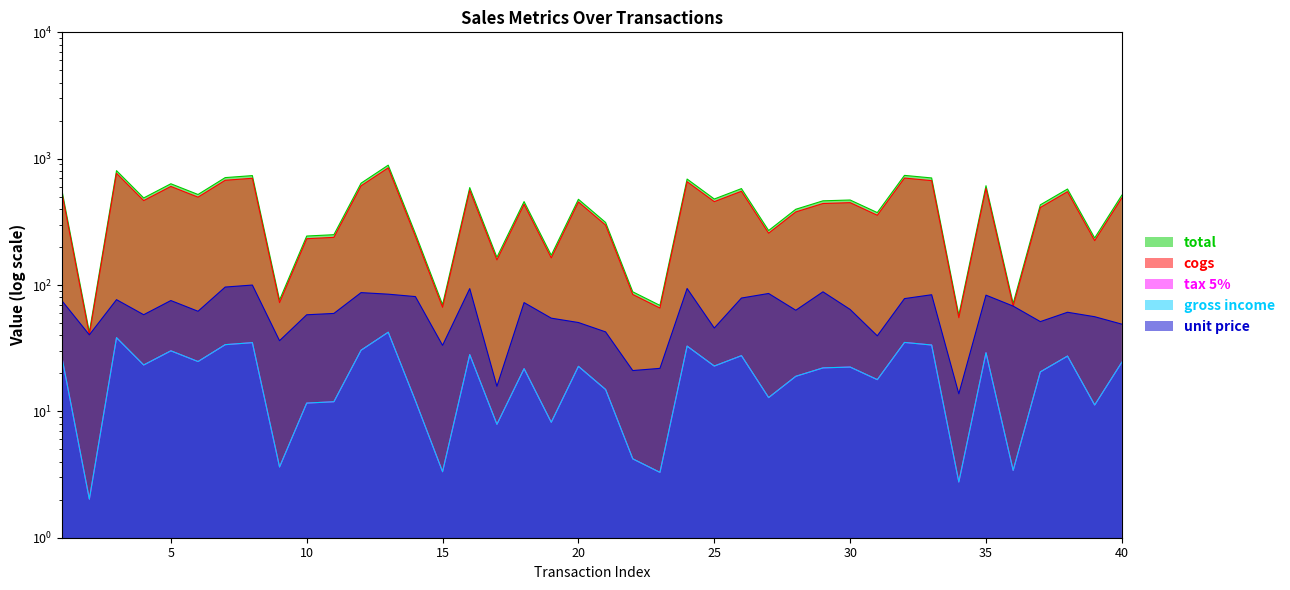

Reading left to right, list all the values displayed in this chart.

total: 1=549.0	2=42.4	3=804.3	4=489.1	5=633.1	6=520.8	7=708.3	8=734.7	9=76.2	10=244.2	11=250.3	12=640.0	13=888.6	14=255.2	15=70.0	16=590.4	17=165.9	18=457.4	19=172.2	20=477.1	21=312.9	22=88.4	23=69.0	24=690.0	25=479.6	26=579.8	27=270.0	28=397.9	29=463.9	30=471.0	31=374.4	32=737.8	33=703.8	34=57.9	35=611.1	36=71.5	37=431.3	38=575.3	39=235.8	40=514.6
cogs: 1=522.8	2=40.4	3=766.0	4=465.8	5=603.0	6=496.0	7=674.6	8=699.7	9=72.5	10=232.6	11=238.4	12=609.6	13=846.3	14=243.0	15=66.7	16=562.3	17=158.0	18=435.7	19=164.0	20=454.4	21=298.0	22=84.2	23=65.7	24=657.2	25=456.8	26=552.2	27=257.2	28=378.9	29=441.8	30=448.6	31=356.6	32=702.6	33=670.2	34=55.1	35=582.0	36=68.1	37=410.7	38=547.9	39=224.5	40=490.1
tax 5%: 1=26.1	2=2.0	3=38.3	4=23.3	5=30.1	6=24.8	7=33.7	8=35.0	9=3.6	10=11.6	11=11.9	12=30.5	13=42.3	14=12.2	15=3.3	16=28.1	17=7.9	18=21.8	19=8.2	20=22.7	21=14.9	22=4.2	23=3.3	24=32.9	25=22.8	26=27.6	27=12.9	28=18.9	29=22.1	30=22.4	31=17.8	32=35.1	33=33.5	34=2.8	35=29.1	36=3.4	37=20.5	38=27.4	39=11.2	40=24.5
gross income: 1=26.1	2=2.0	3=38.3	4=23.3	5=30.1	6=24.8	7=33.7	8=35.0	9=3.6	10=11.6	11=11.9	12=30.5	13=42.3	14=12.2	15=3.3	16=28.1	17=7.9	18=21.8	19=8.2	20=22.7	21=14.9	22=4.2	23=3.3	24=32.9	25=22.8	26=27.6	27=12.9	28=18.9	29=22.1	30=22.4	31=17.8	32=35.1	33=33.5	34=2.8	35=29.1	36=3.4	37=20.5	38=27.4	39=11.2	40=24.5
unit price: 1=74.7	2=40.4	3=76.6	4=58.2	5=75.4	6=62.0	7=96.4	8=100.0	9=36.3	10=58.1	11=59.6	12=87.1	13=84.6	14=81.0	15=33.3	16=93.7	17=15.8	18=72.6	19=54.7	20=50.5	21=42.6	22=21.0	23=21.9	24=93.9	25=45.7	26=78.9	27=85.7	28=63.1	29=88.4	30=64.1	31=39.6	32=78.1	33=83.8	34=13.8	35=83.1	36=68.1	37=51.3	38=60.9	39=56.1	40=49.0